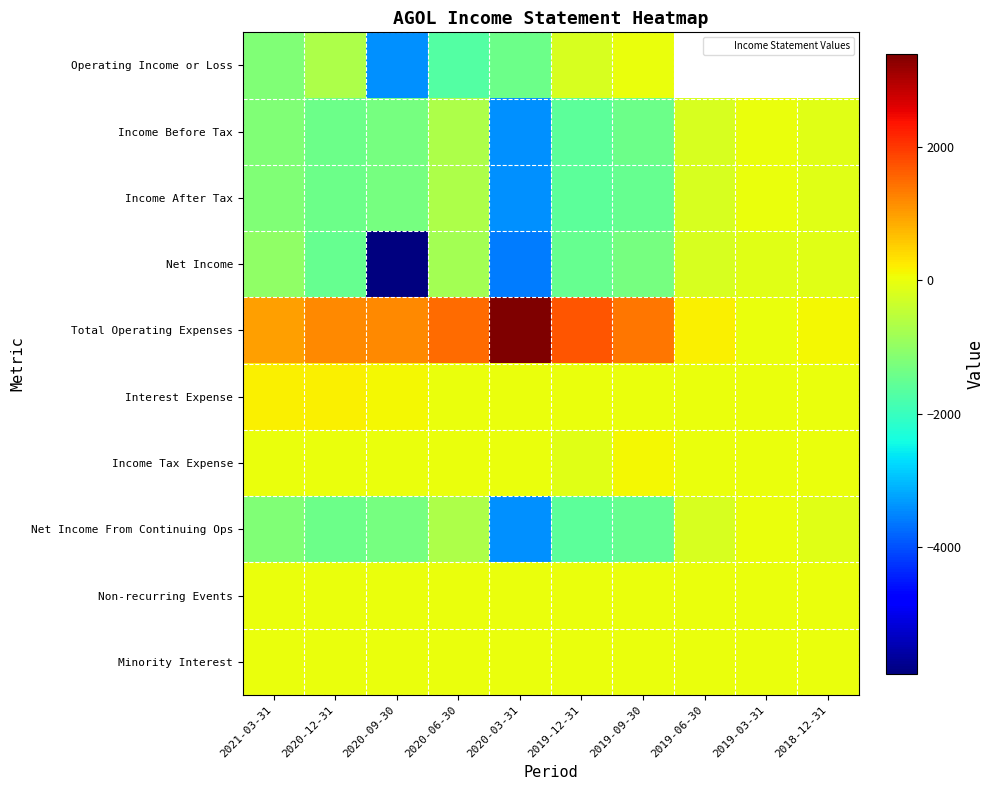

Which has a higher value, 2019-06-30 or 2018-12-31?

2018-12-31